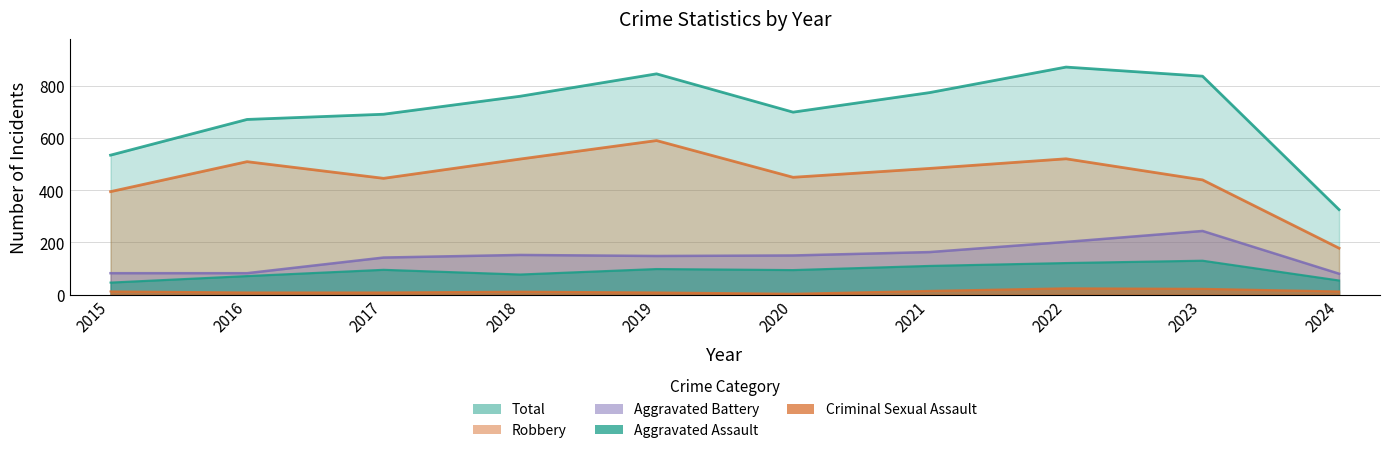

What are all the series names shown in the legend?

Aggravated Assault, Aggravated Battery, Criminal Sexual Assault, Robbery, Total